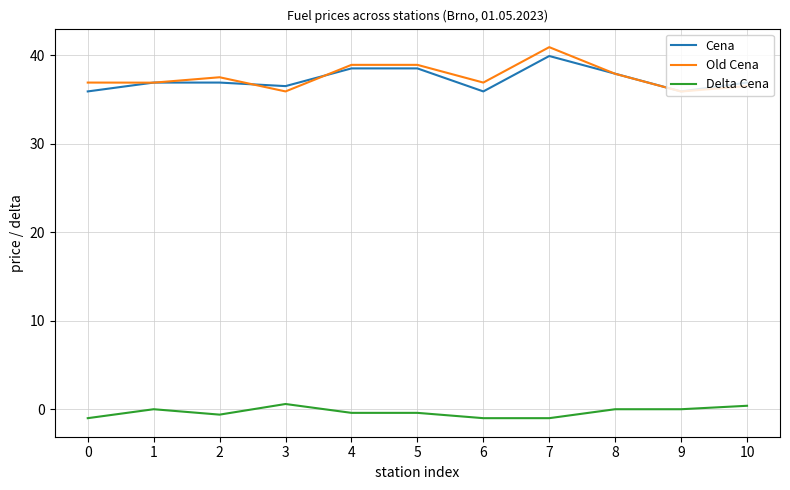

What is the difference between the maximum and minimum values in the Cena series?

4.0